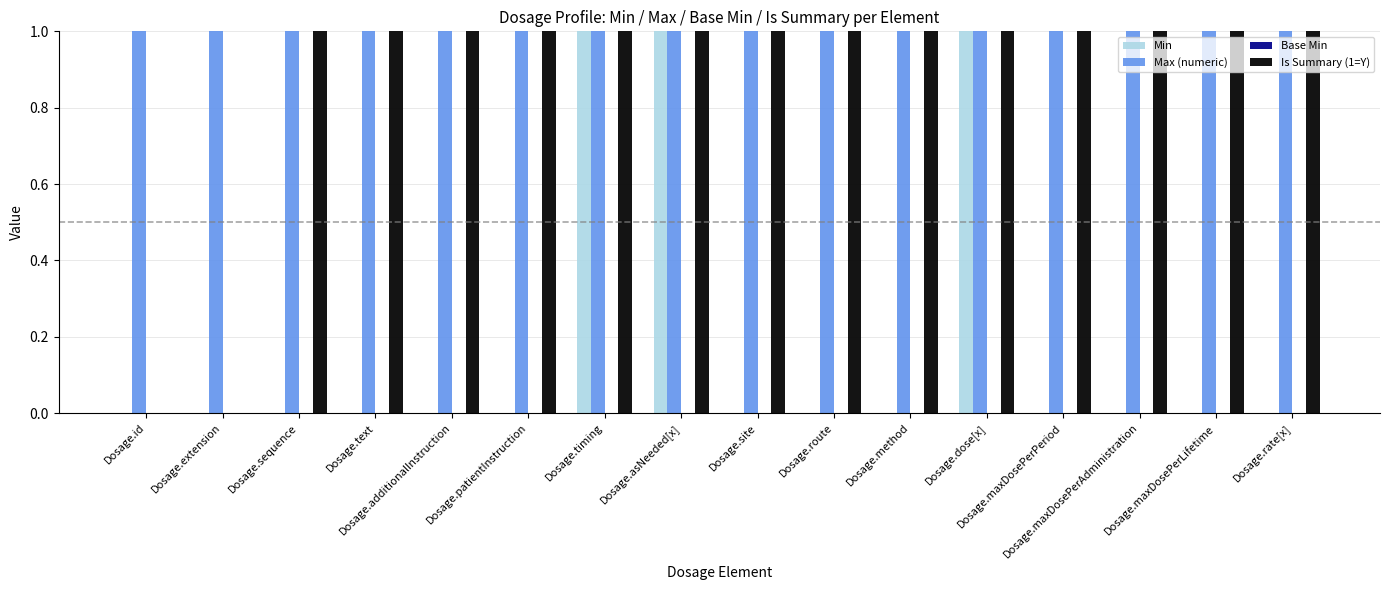

Which series has the largest total across all categories?

Max (numeric)